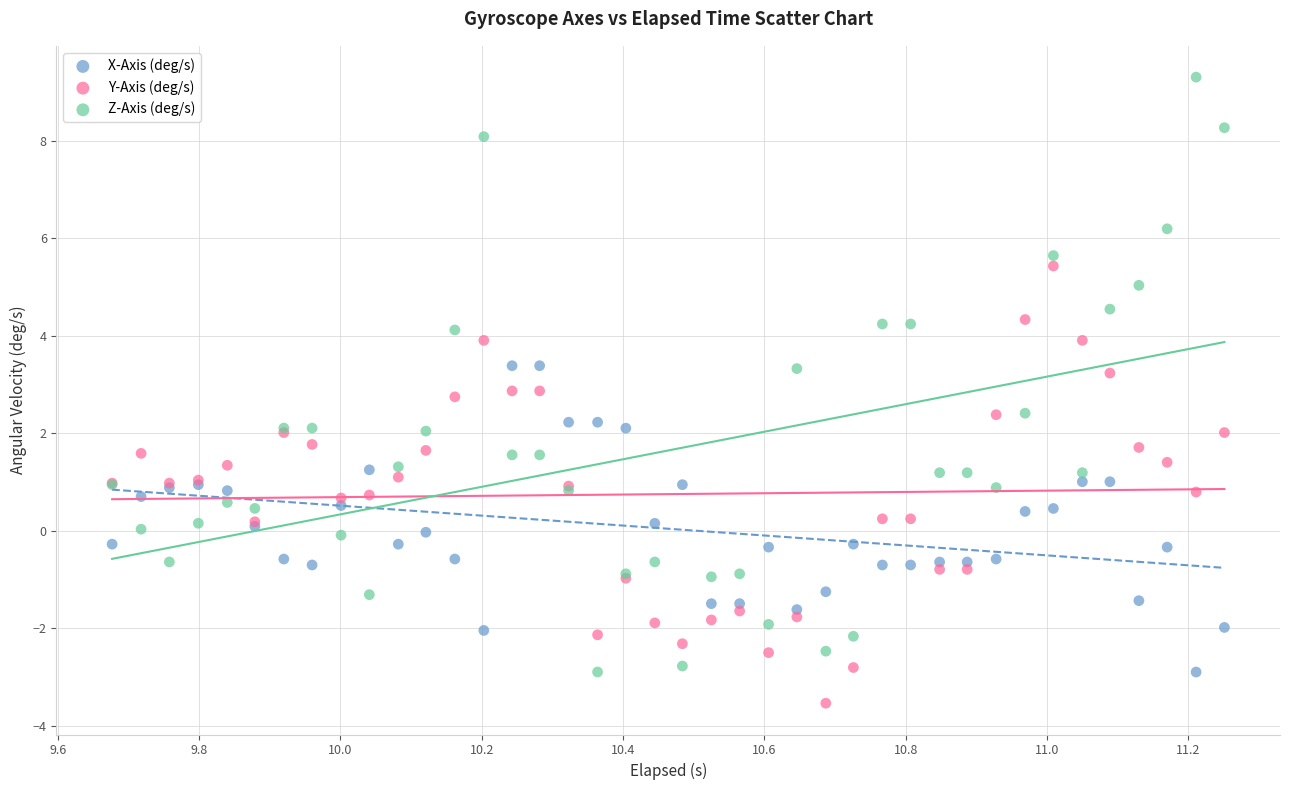

Which series reaches the maximum Y coordinate?

Z-Axis (deg/s)